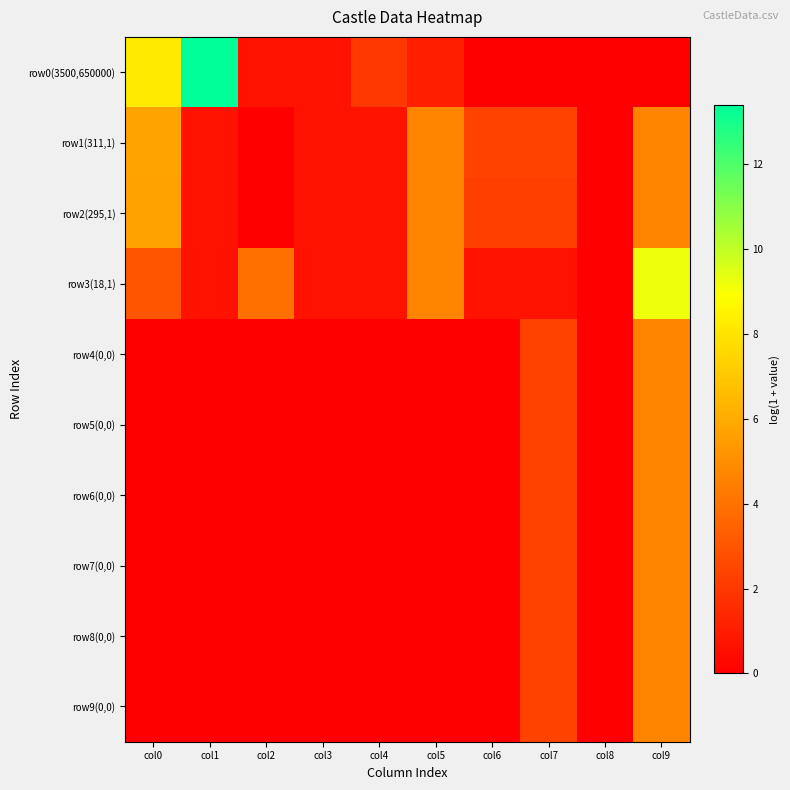

List the series in order of their peak value, highest first.

row0(3500,650000), row3(18,1), row1(311,1), row2(295,1), row4(0,0), row5(0,0), row6(0,0), row7(0,0), row8(0,0), row9(0,0)